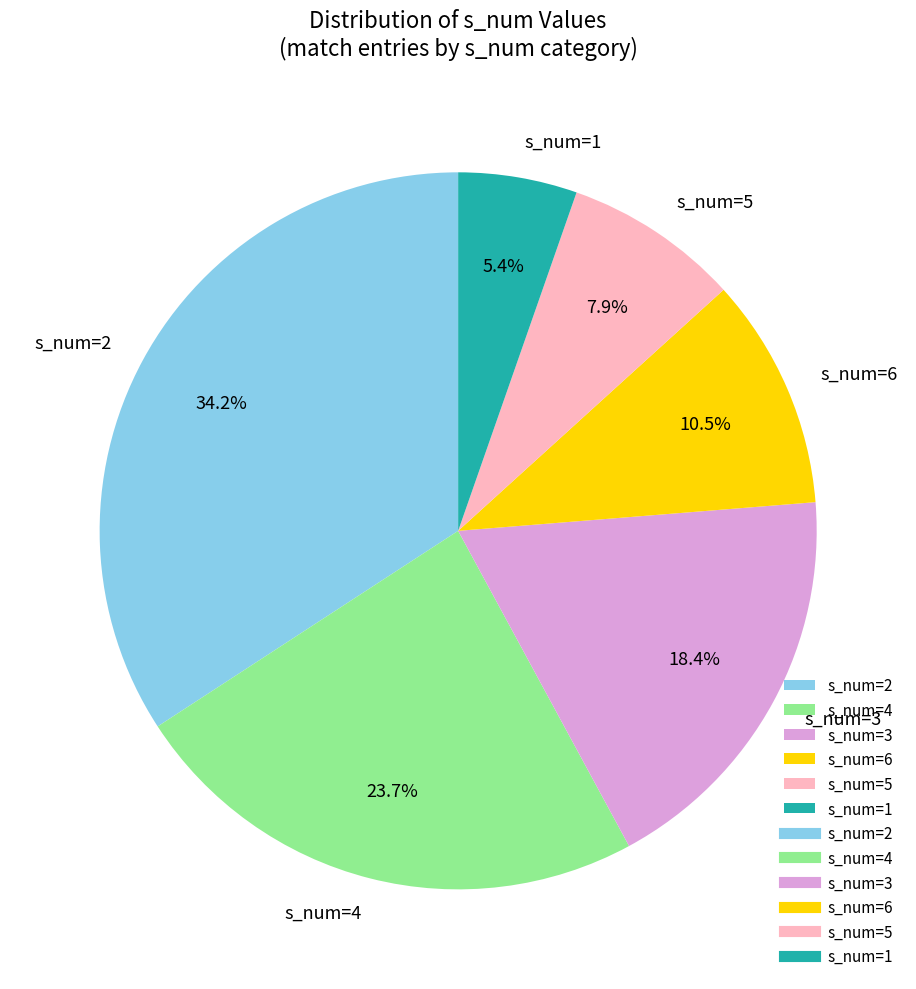

Is there any slice that represents more than half of the pie?

No